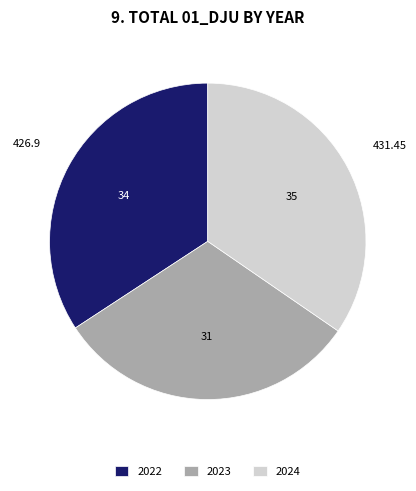

Approximately how many times larger is the value at 2023 compared to 2024?

0.9